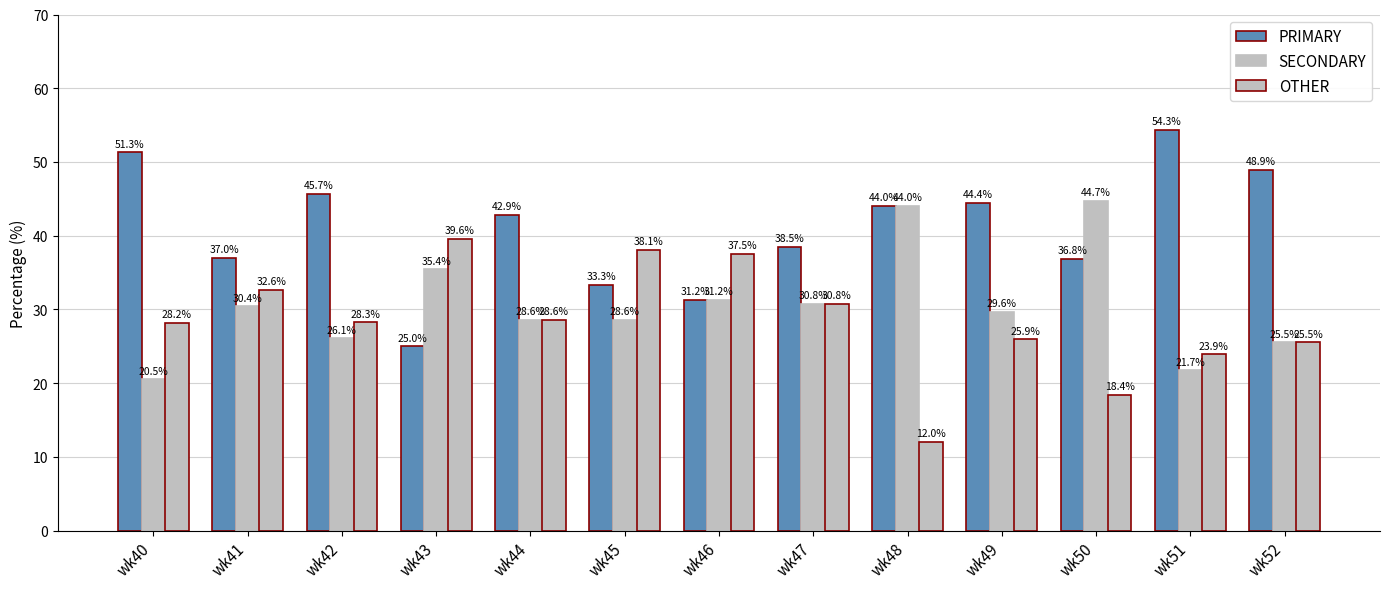

At which label does SECONDARY first exceed 29?

wk41